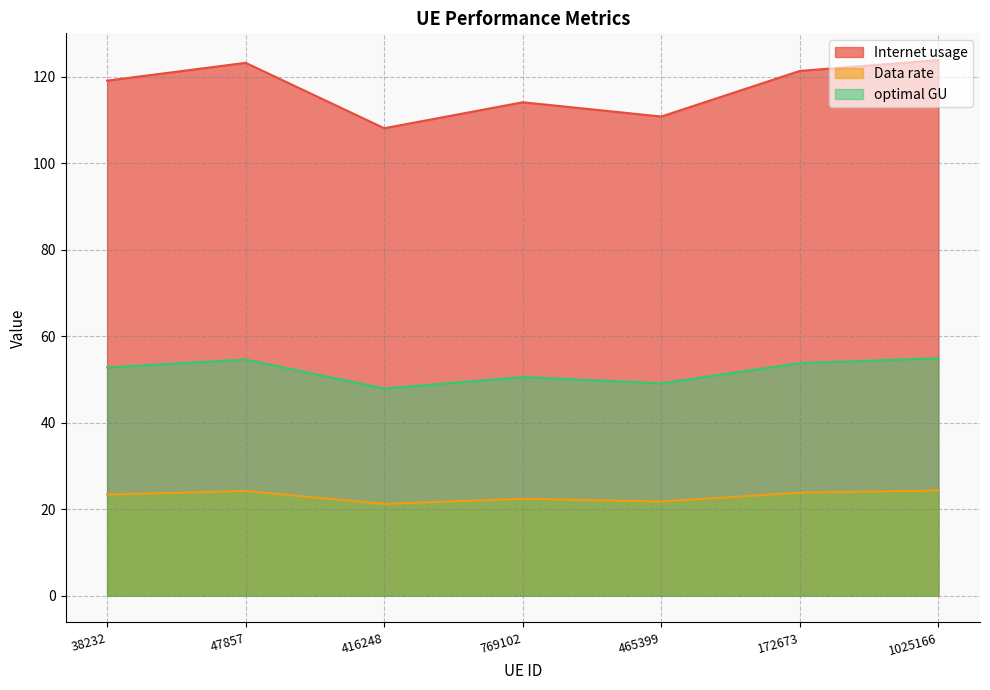

What position from the left is 416248?

3